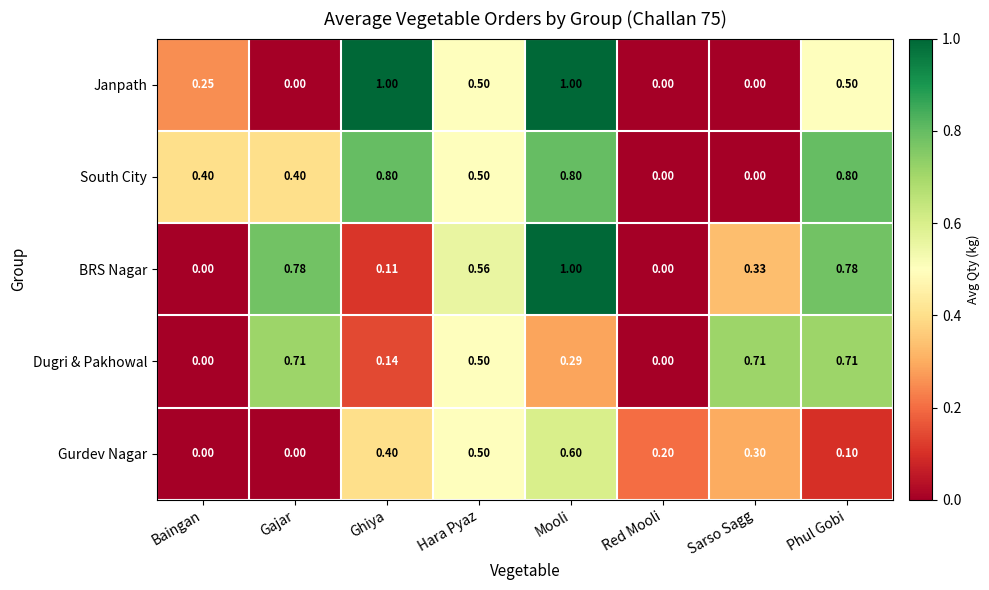

Is the value of Janpath at Ghiya greater than the value of BRS Nagar at Hara Pyaz?

Yes